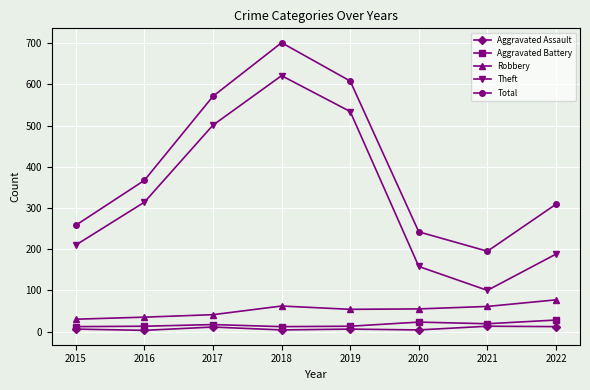

Which category has the highest value across all series?

2018